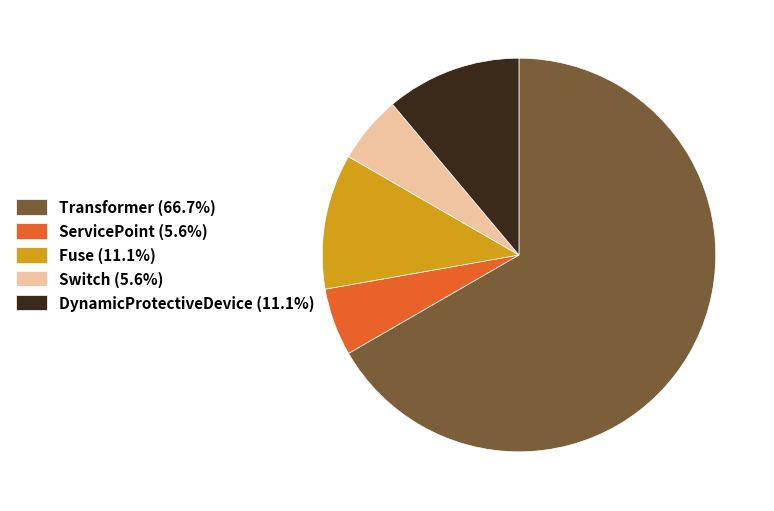

Which category accounts for the majority?

Transformer